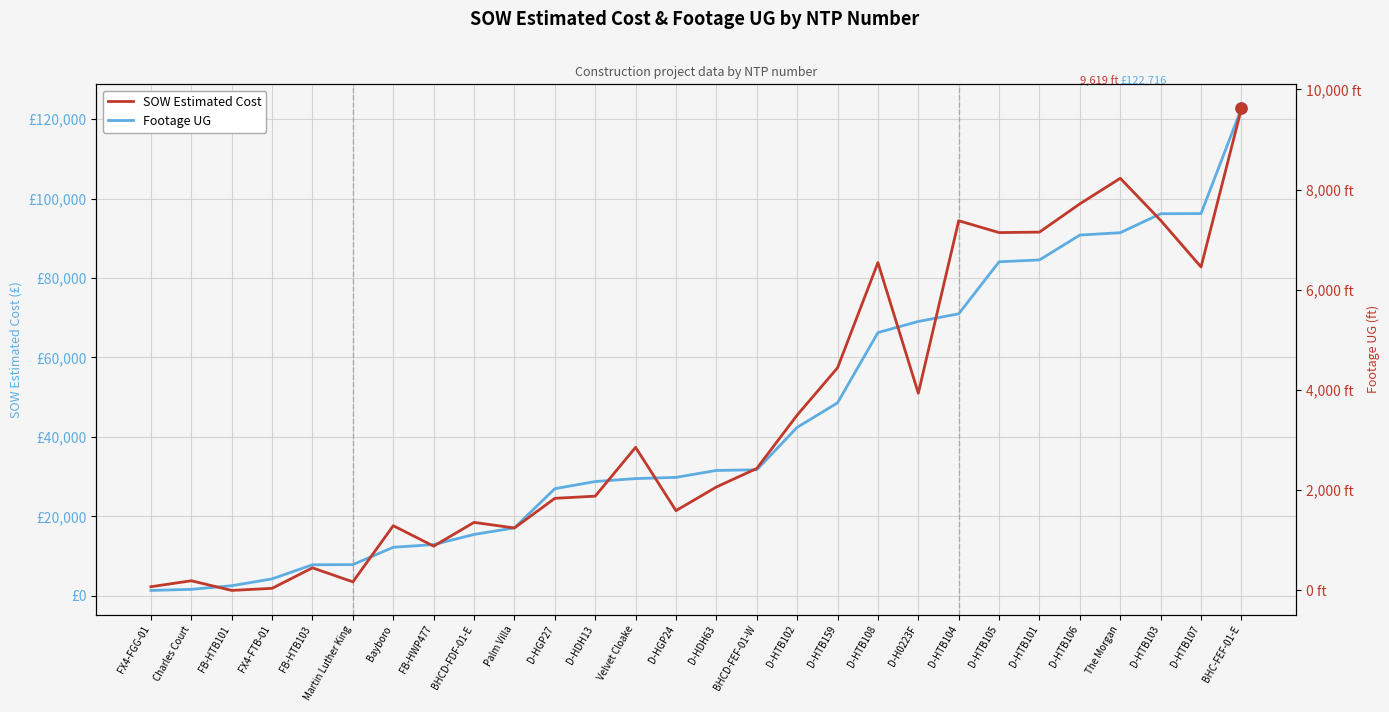

True or false: Footage UG has a value of 4443.0 at D-HTB159.

True